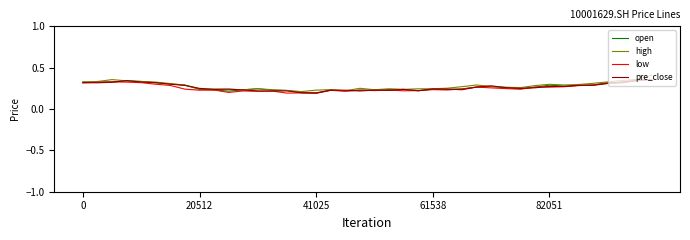

Count the high values in the range 0 to 1.

40